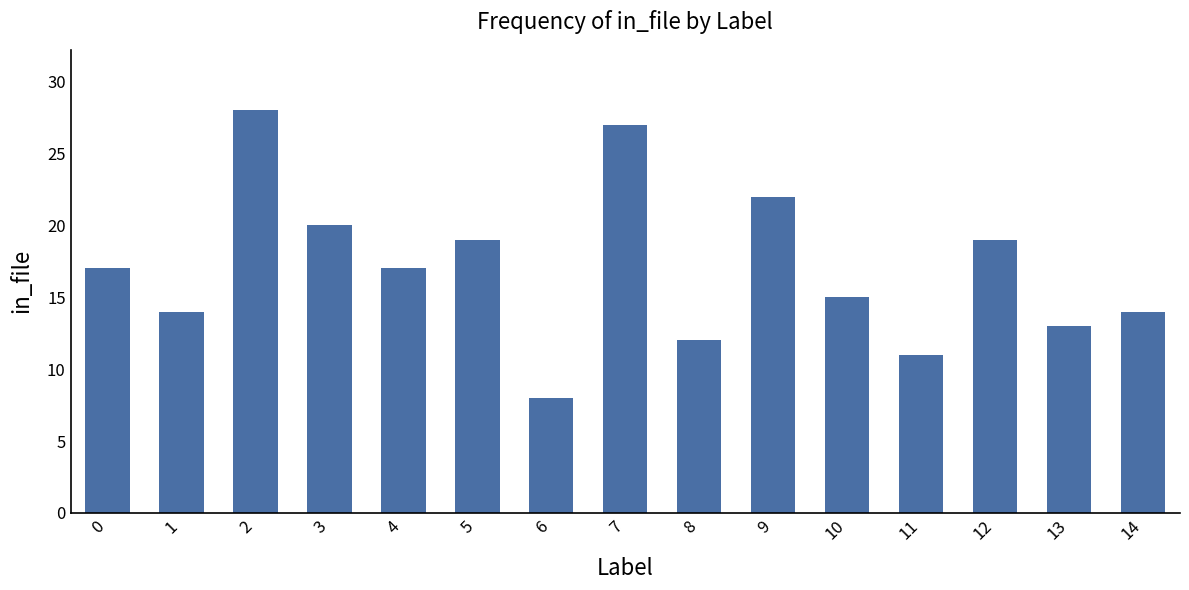

What is the ratio of the value at 7 to the value at 11?

2.5